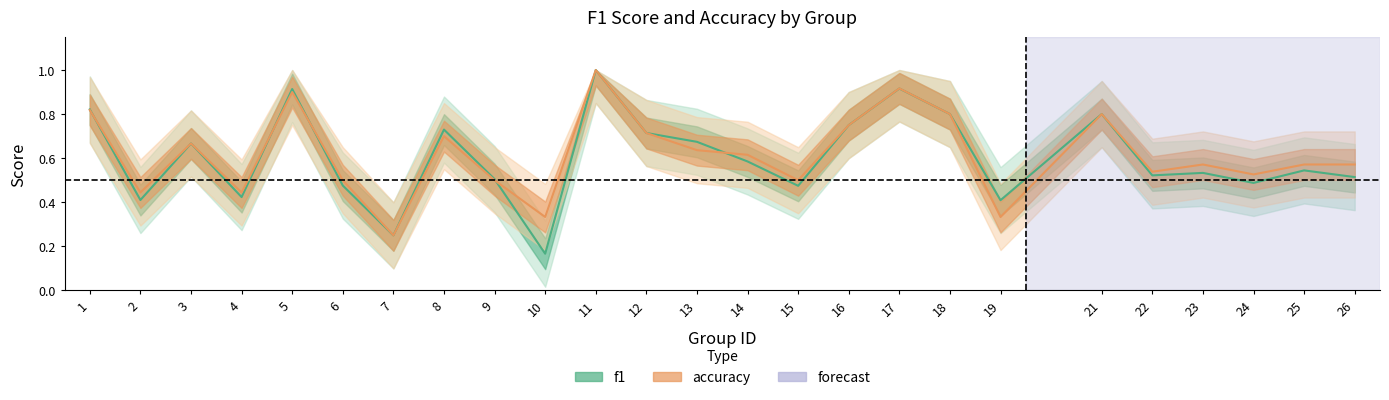

What is the sum of all accuracy values?

15.4